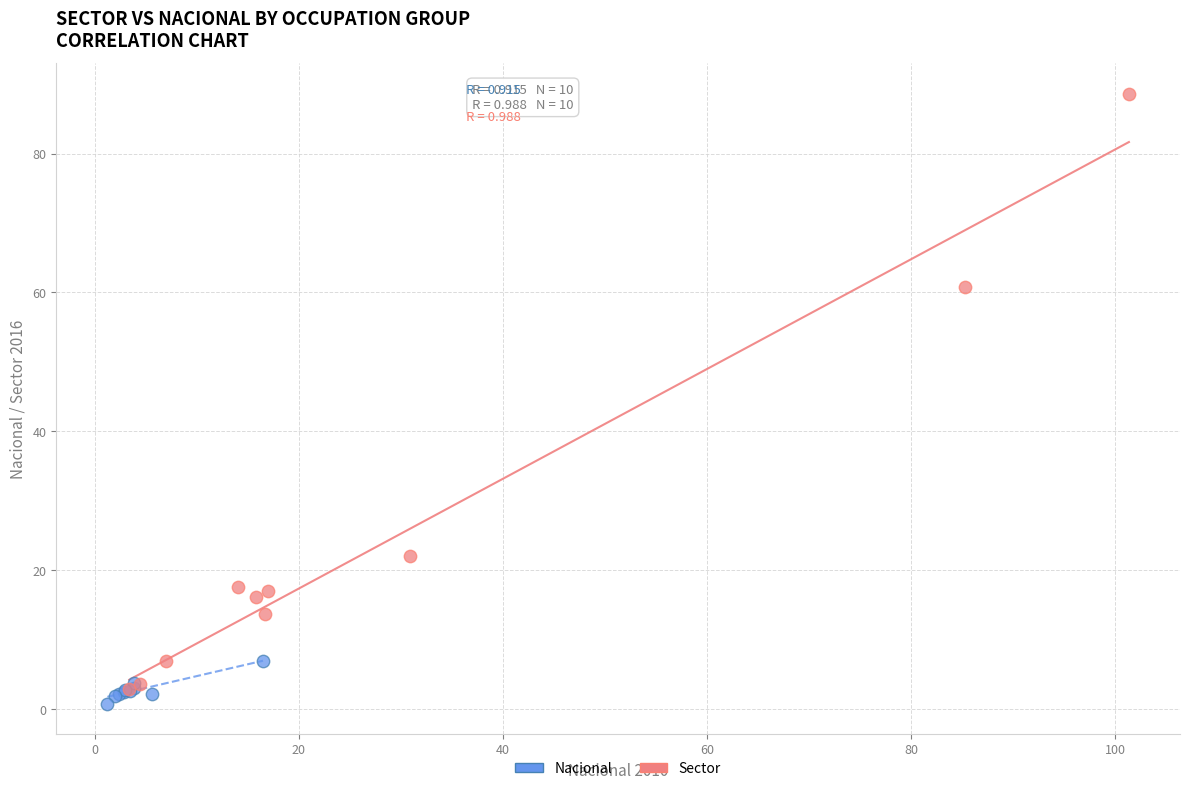

Which series has the largest Y range (max minus min)?

Sector